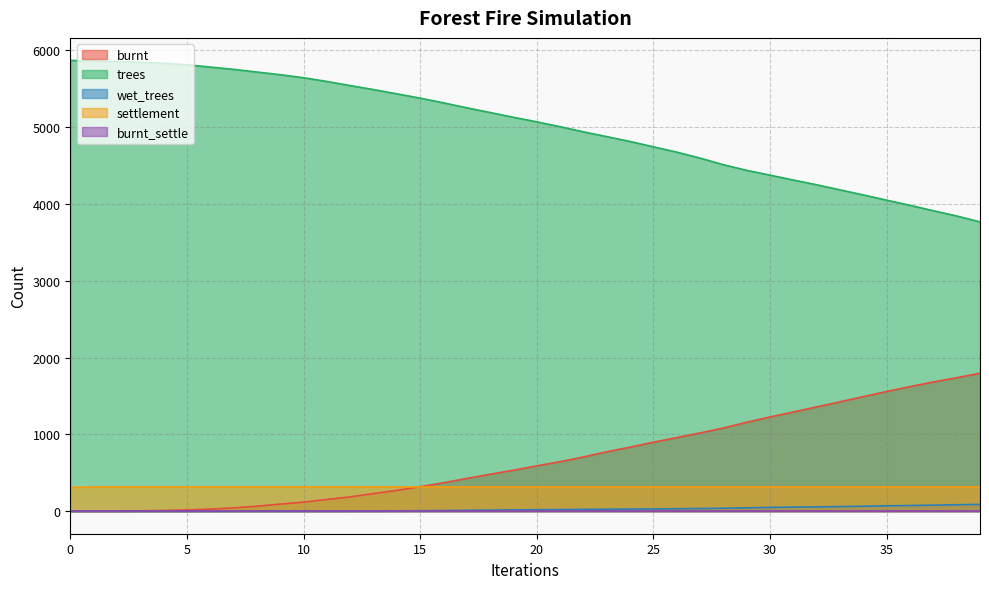

How many lines are shown in the chart?

5